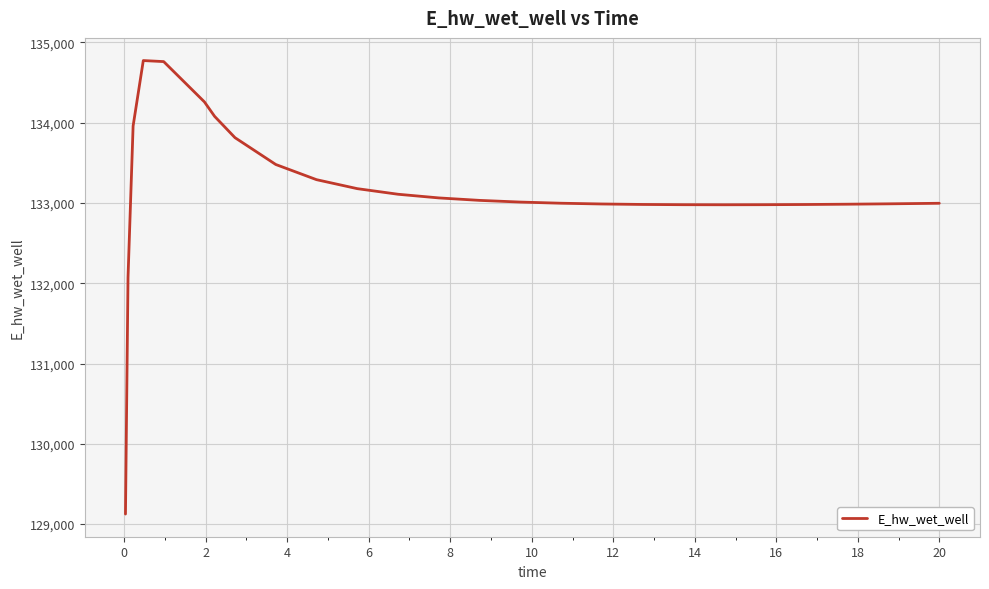

What is the smallest value displayed?

129124.6